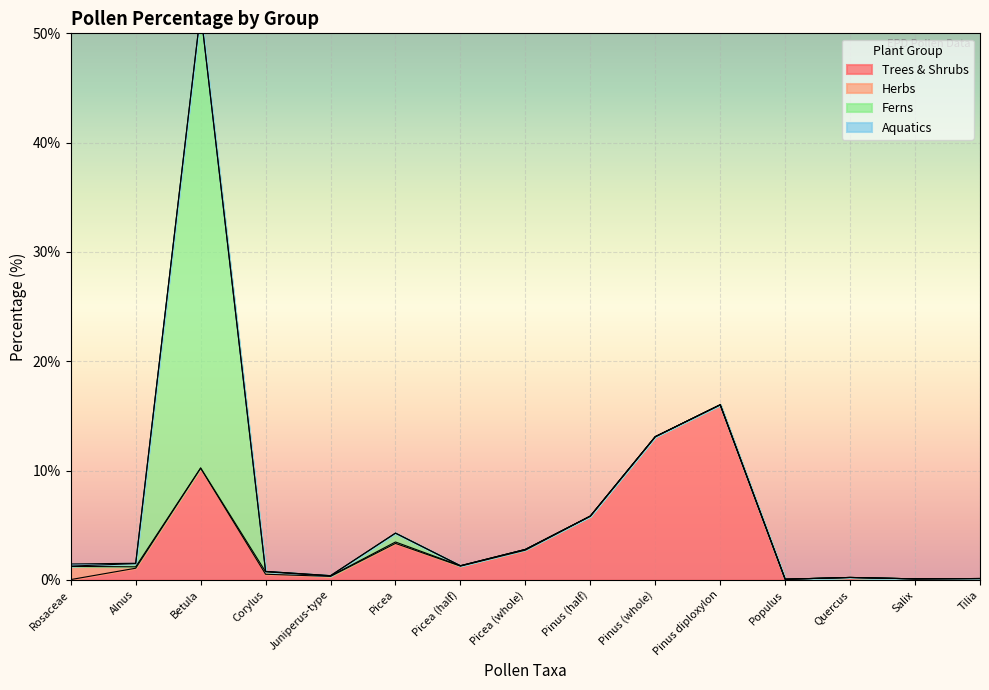

How many values in Aquatics are above zero?

2